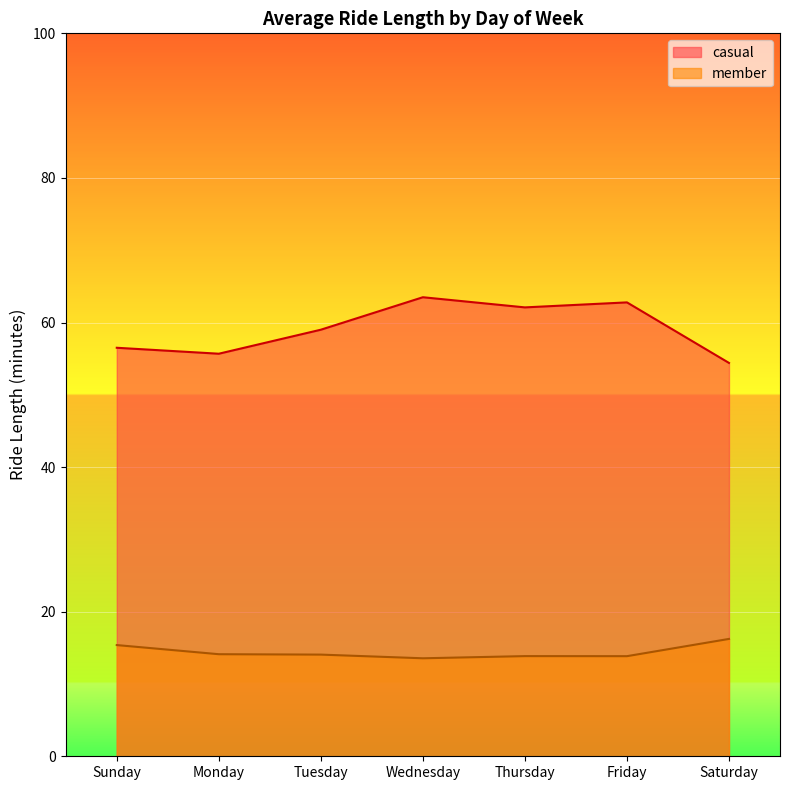

Does the chart display data point markers on the line(s)?

No